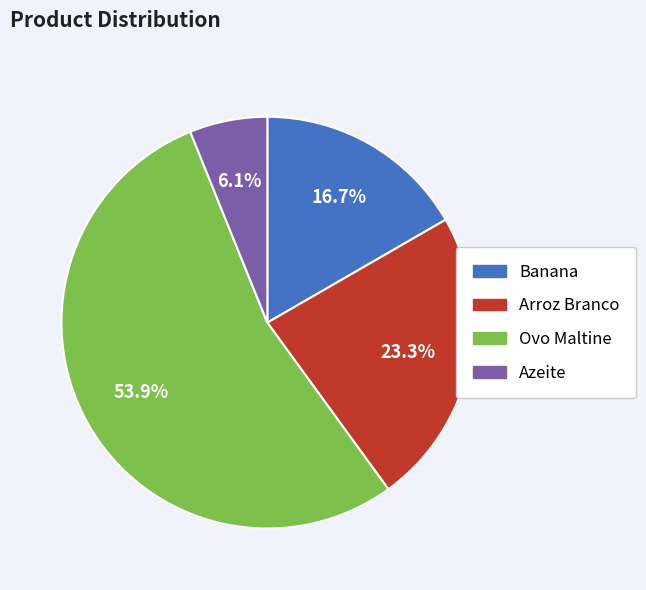

Which category accounts for the majority?

Ovo Maltine